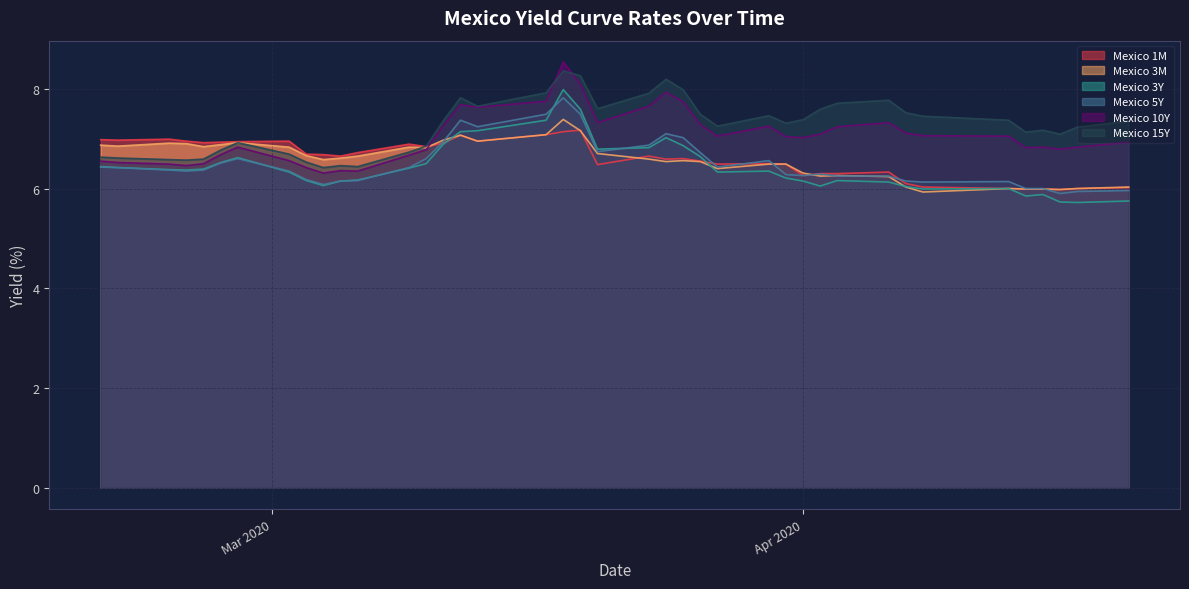

How many series are shown in this chart?

6